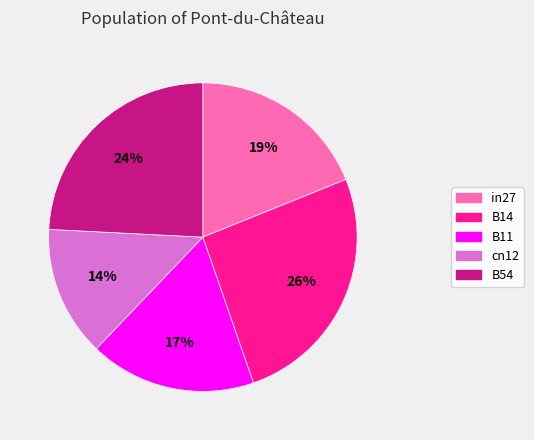

Which slice is the largest?

B14